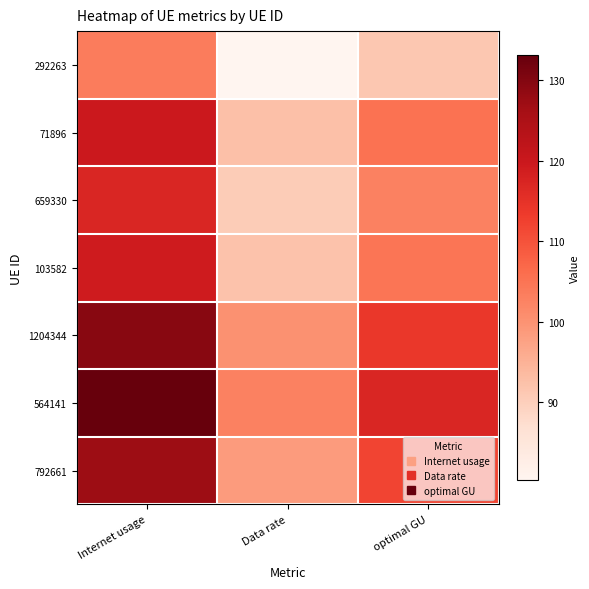

At which category is the sum across all series the highest?

Internet usage